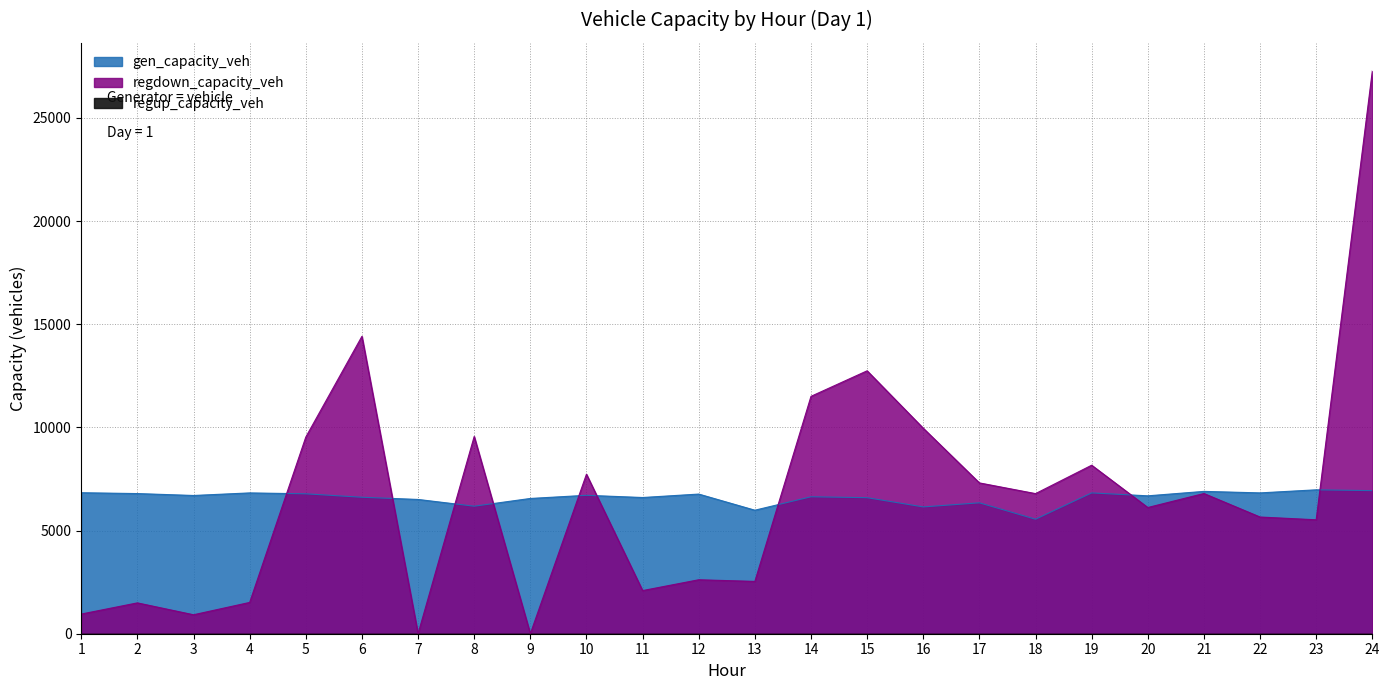

How many lines are shown in the chart?

2